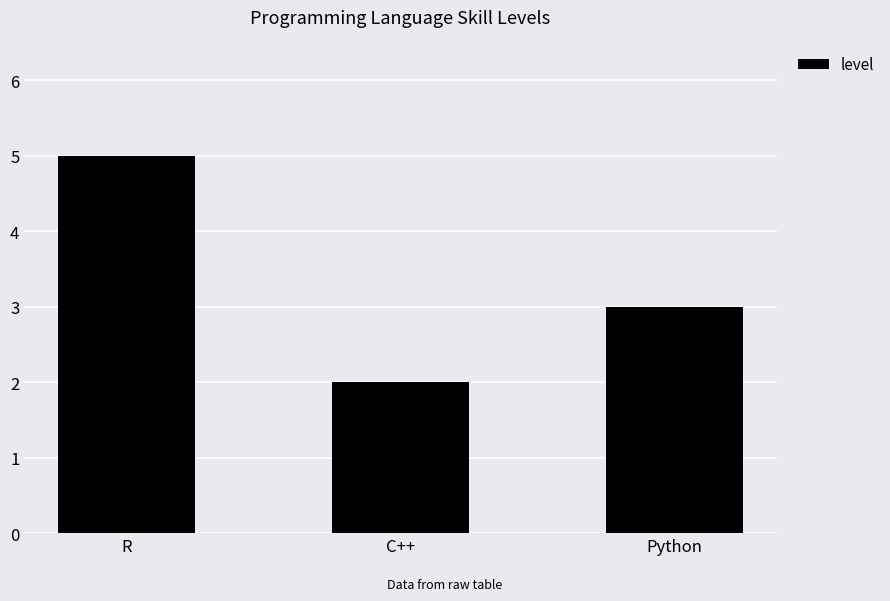

What is the difference between the maximum and minimum values?

3